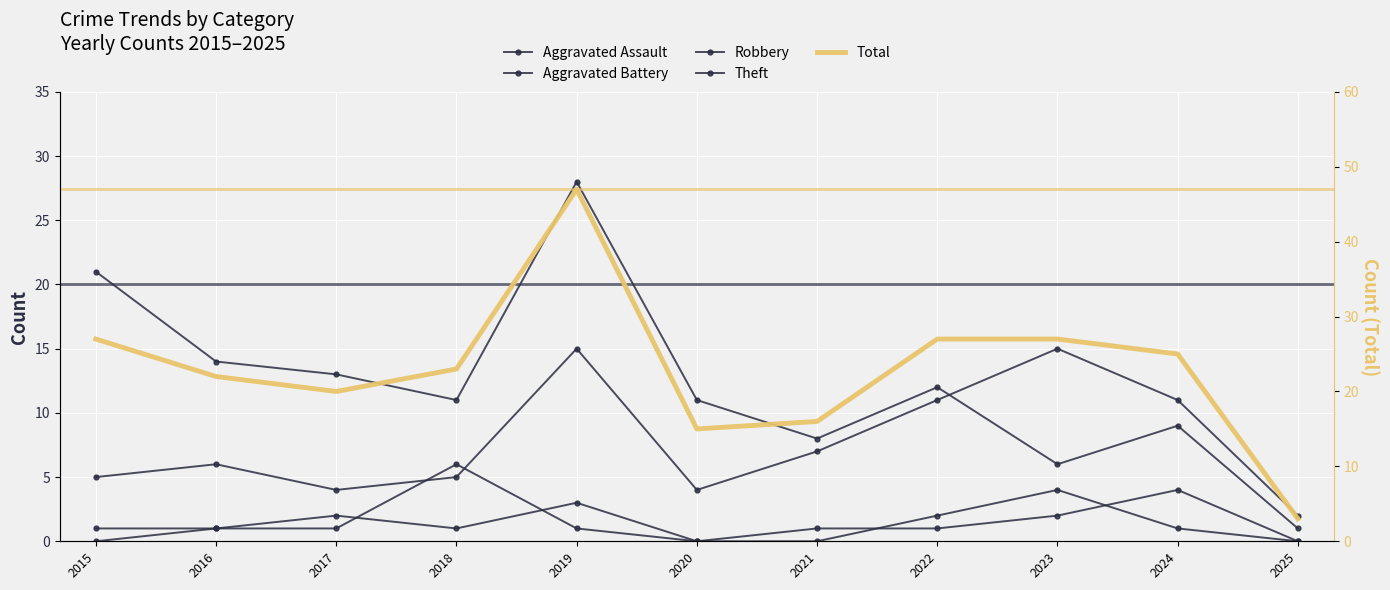

Reading left to right, list all the values displayed in this chart.

Aggravated Assault: 2015=0	2016=1	2017=2	2018=1	2019=3	2020=0	2021=0	2022=2	2023=4	2024=1	2025=0
Aggravated Battery: 2015=1	2016=1	2017=1	2018=6	2019=1	2020=0	2021=1	2022=1	2023=2	2024=4	2025=0
Robbery: 2015=5	2016=6	2017=4	2018=5	2019=15	2020=4	2021=7	2022=11	2023=15	2024=11	2025=2
Theft: 2015=21	2016=14	2017=13	2018=11	2019=28	2020=11	2021=8	2022=12	2023=6	2024=9	2025=1
Total: 2015=27	2016=22	2017=20	2018=23	2019=47	2020=15	2021=16	2022=27	2023=27	2024=25	2025=3